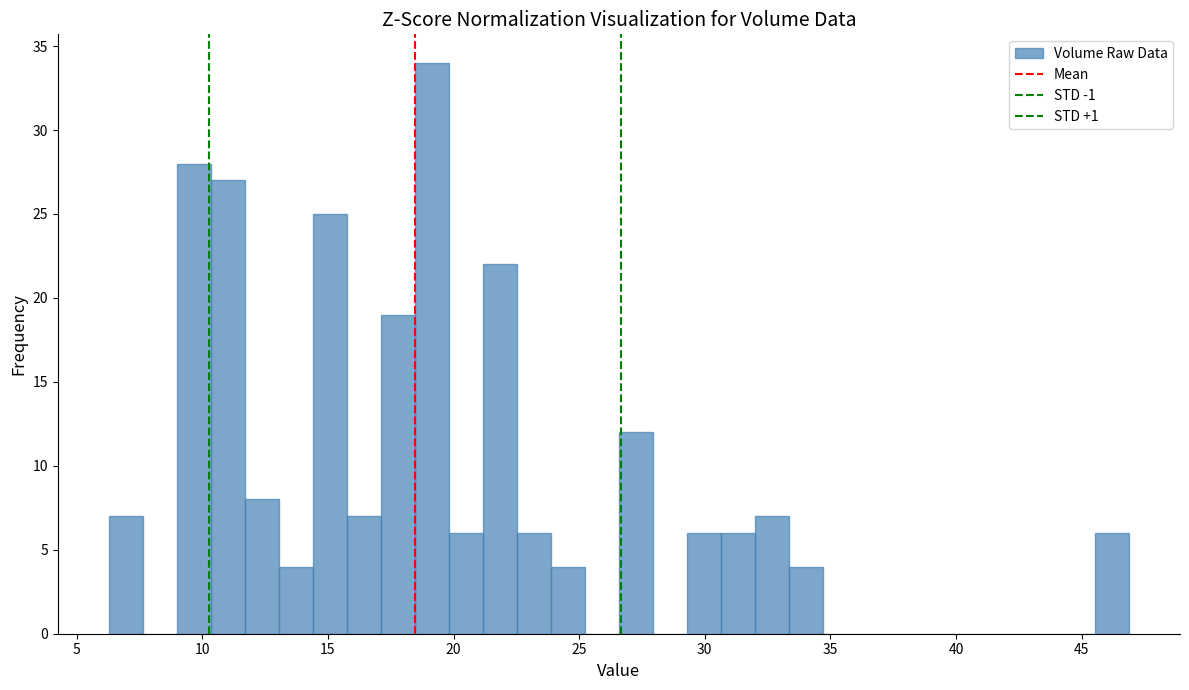

Read against the x-axis, roughly where is the centre of the tallest bar?

19.0